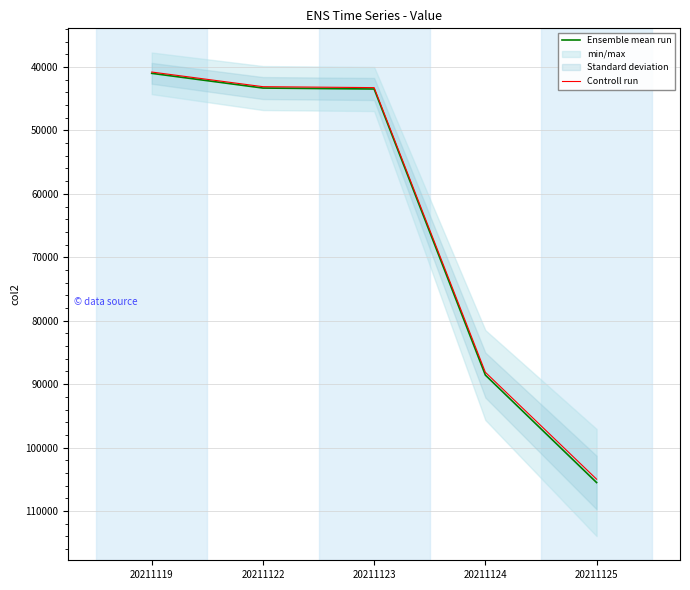

True or false: Ensemble mean run and Controll run intersect in this chart.

False